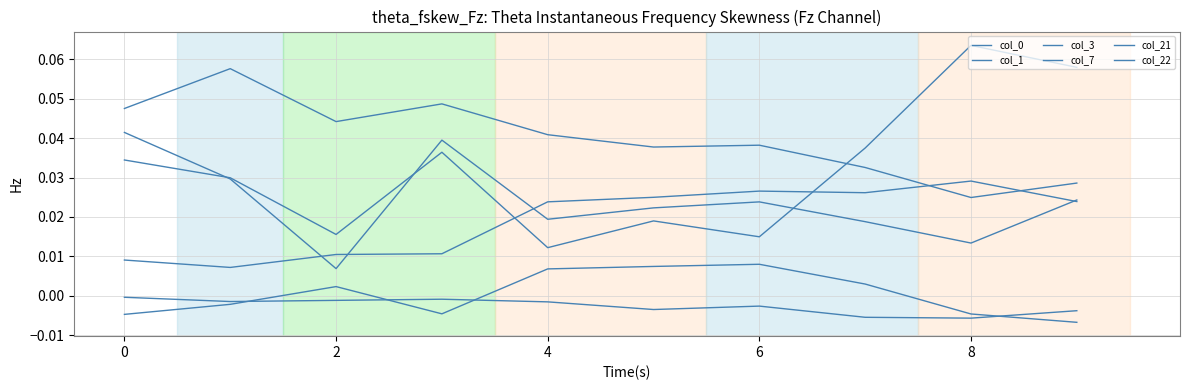

Which series has the largest range (max minus min)?

col_0